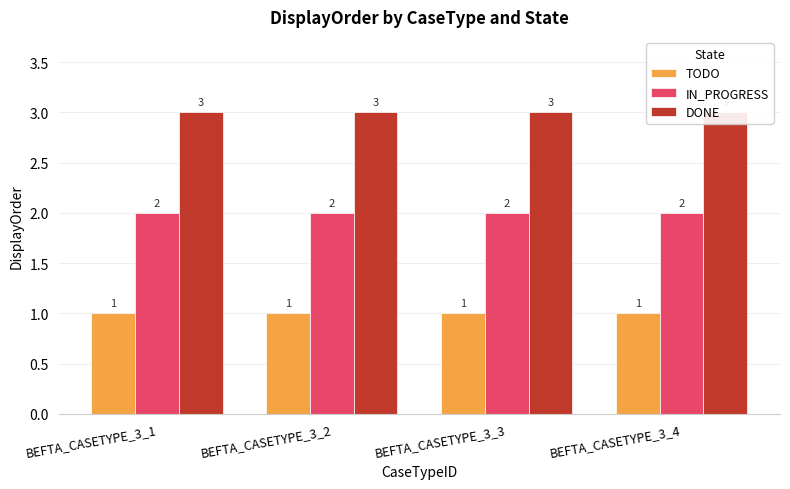

What are all the series names shown in the legend?

TODO, IN_PROGRESS, DONE